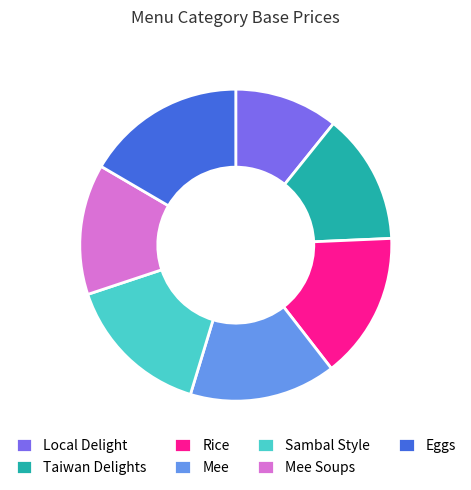

Do Taiwan Delights and Mee Soups together represent more than half of the pie?

No